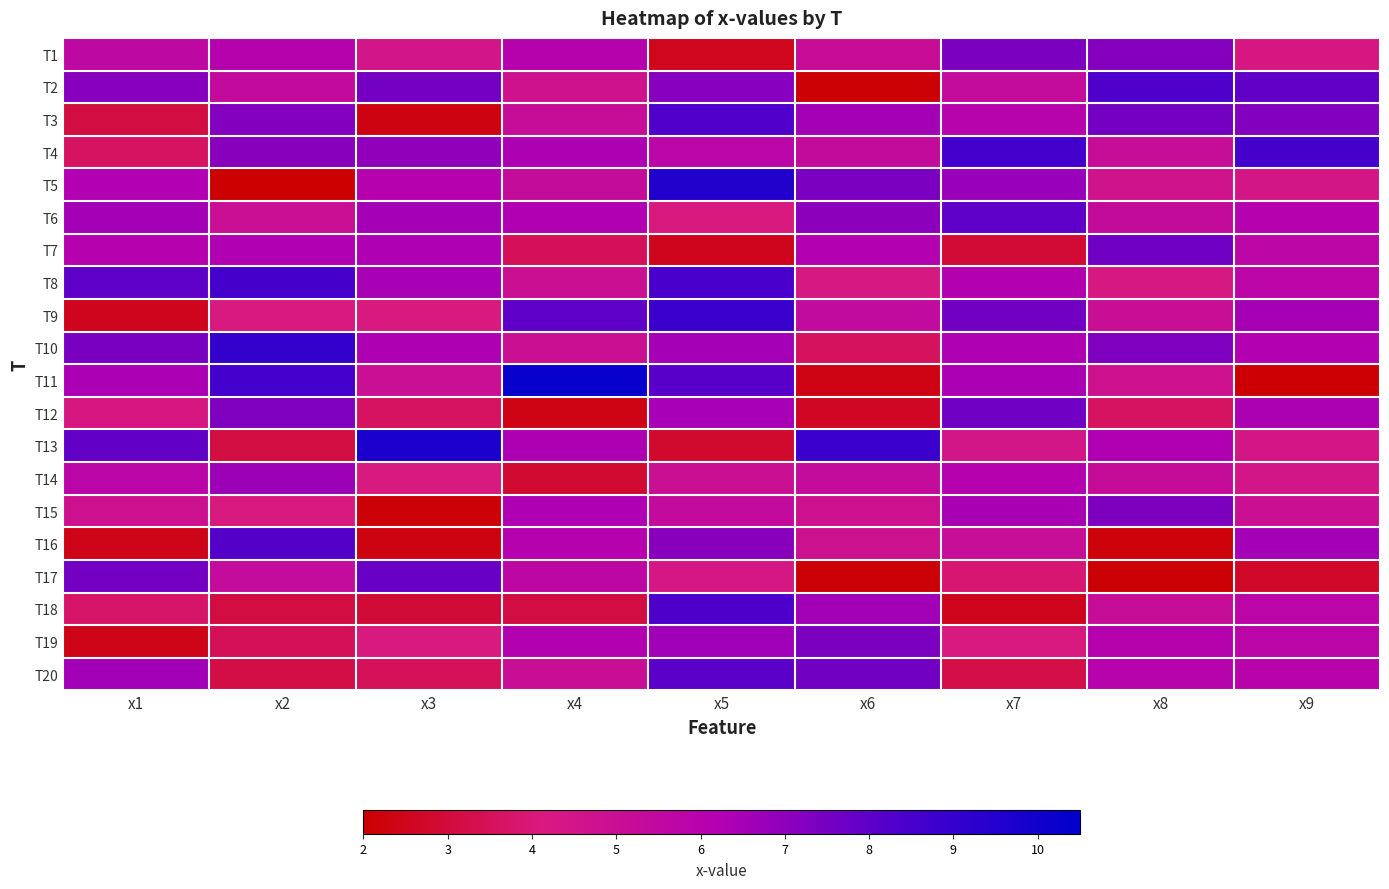

Which series has the widest spread of values?

T11